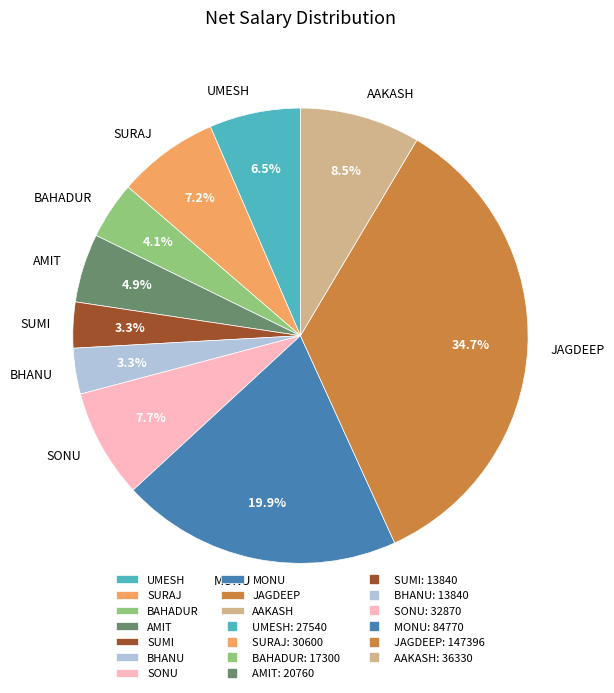

To the nearest percent, what is the difference between the AMIT and SURAJ slice percentages?

2%